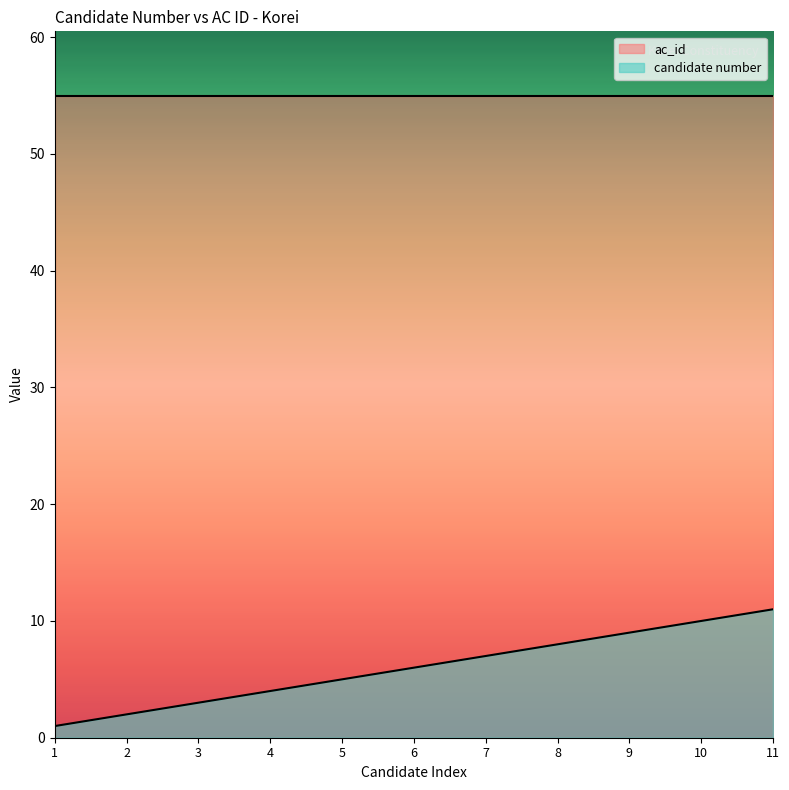

Reading left to right, extract all data points from this chart.

1	2	3	4	5	6	7	8	9	10	11